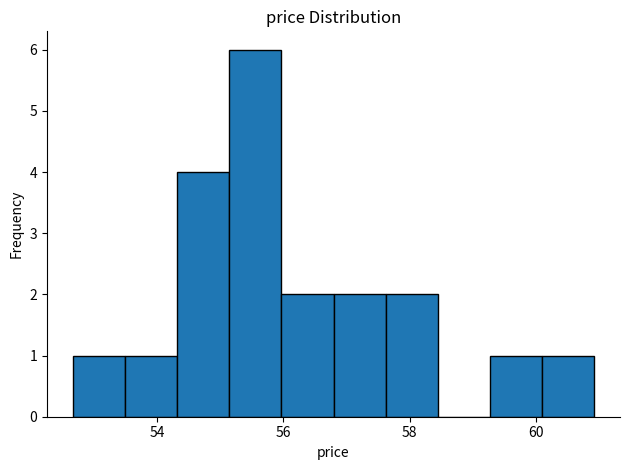

Reading left to right, transcribe this chart: for each bar, give the range it covers on the x-axis and its height. Neither the bar edges nor the heights are printed on the chart, so give them approximately, as read against the axes.

52.6 to 53.4: 1
53.4 to 54.4: 1
54.4 to 55.2: 4
55.2 to 56.0: 6
56.0 to 56.8: 2
56.8 to 57.6: 2
57.6 to 58.4: 2
58.4 to 59.2: 0
59.2 to 60.0: 1
60.0 to 61.0: 1